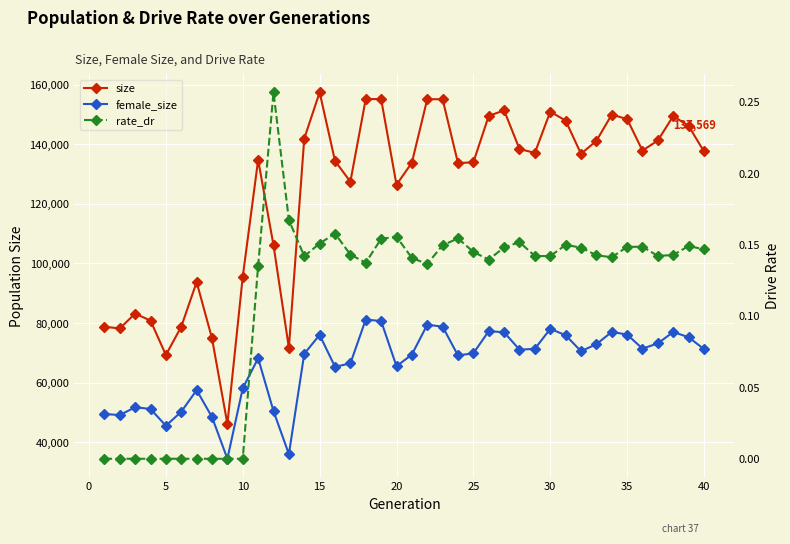

How many data points does each series have?

40